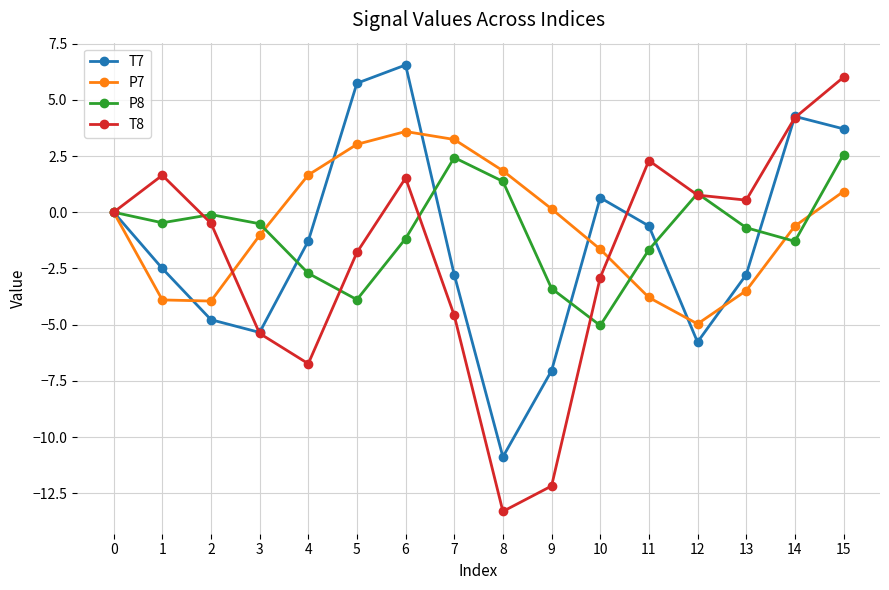

How many values in the T7 series are below -1?

9